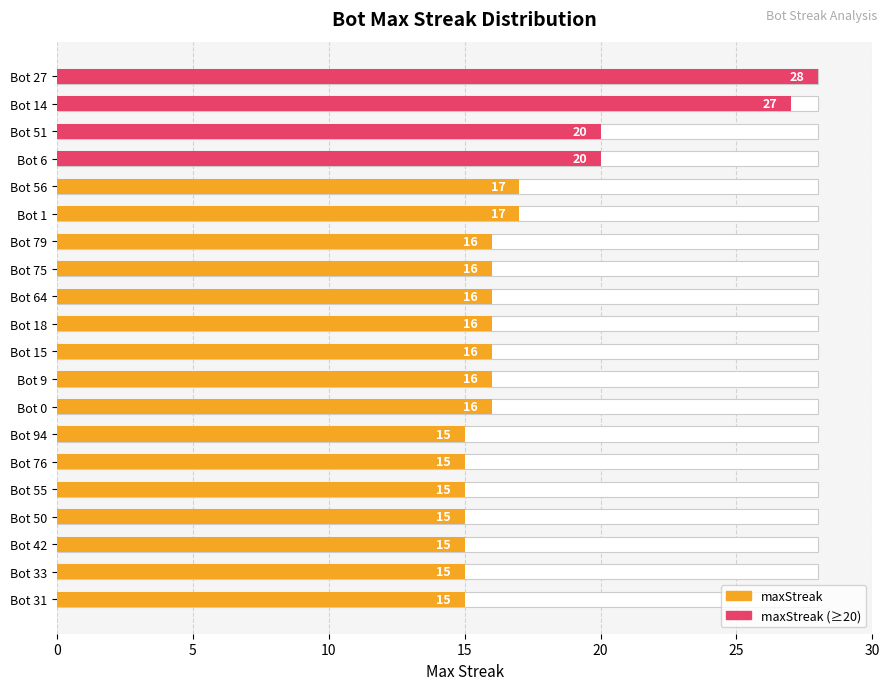

The chart shows a value of 7 at Bot 27. True or false?

False